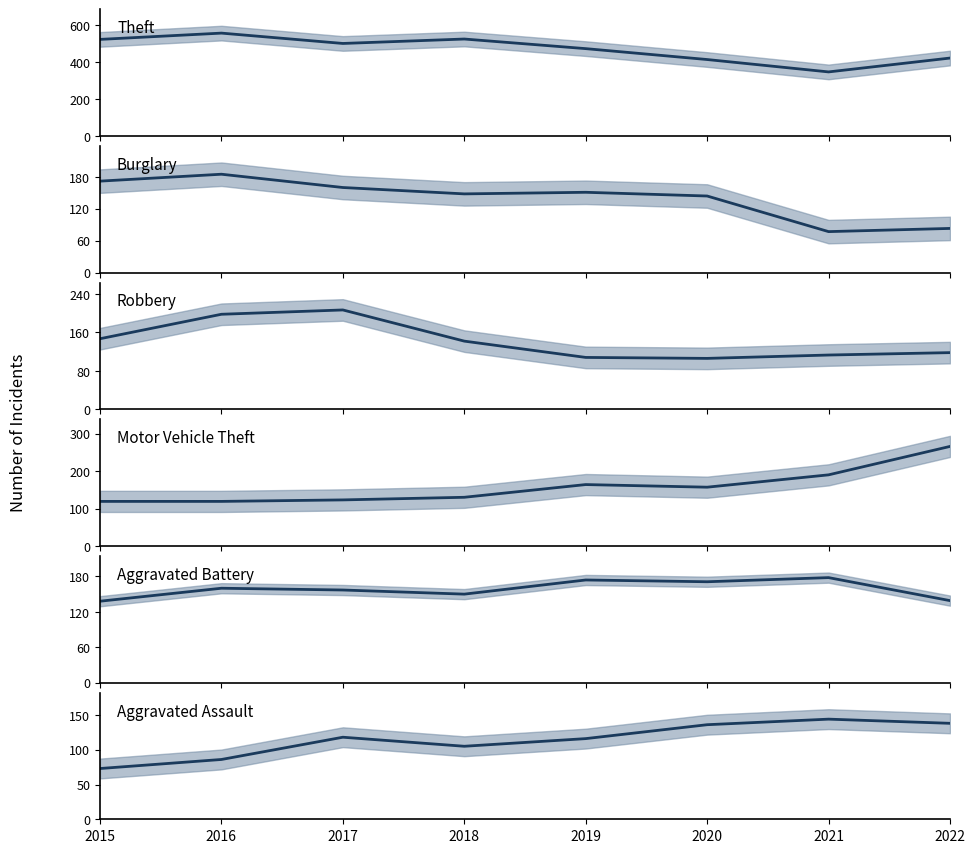

True or false: Aggravated Battery and Robbery intersect in this chart.

True